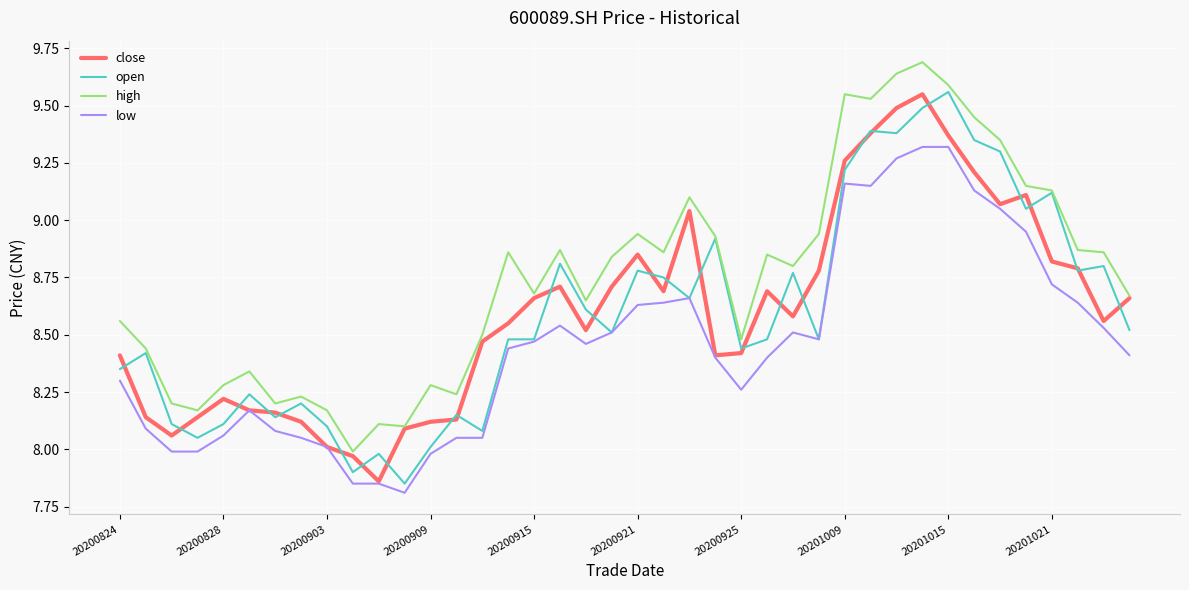

How many lines are shown in the chart?

4